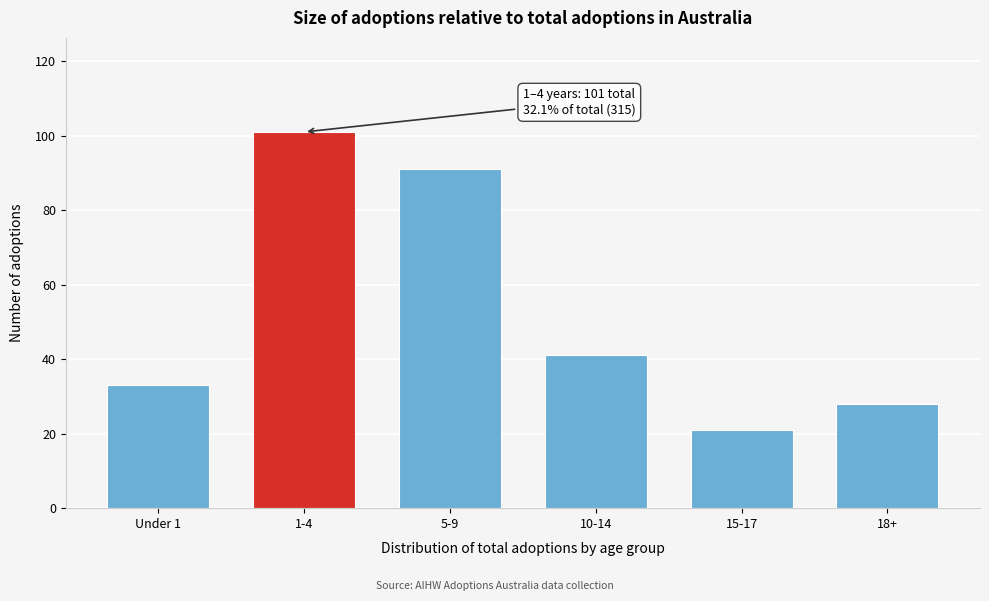

Reading right to left, what are all the values shown in this chart?

18+=28	15-17=21	10-14=41	5-9=91	1-4=101	Under 1=33